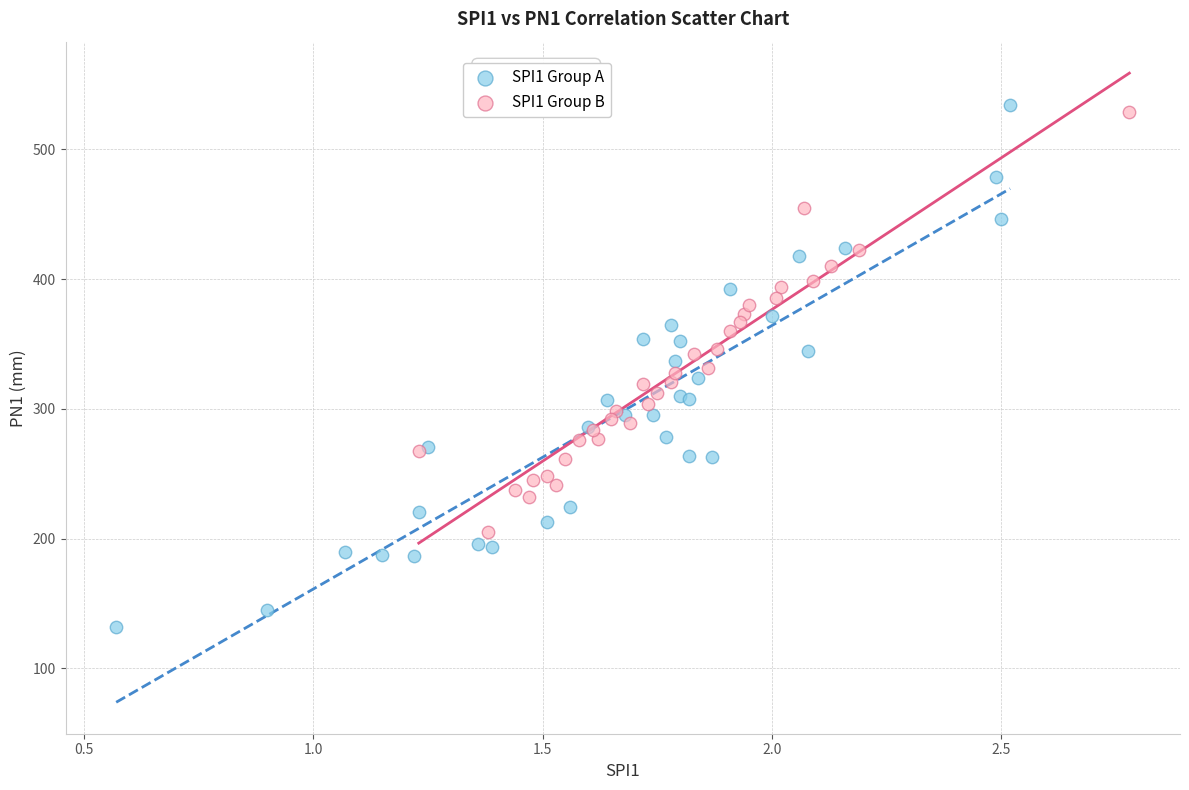

Which series has the widest spread of Y values?

SPI1 Group A